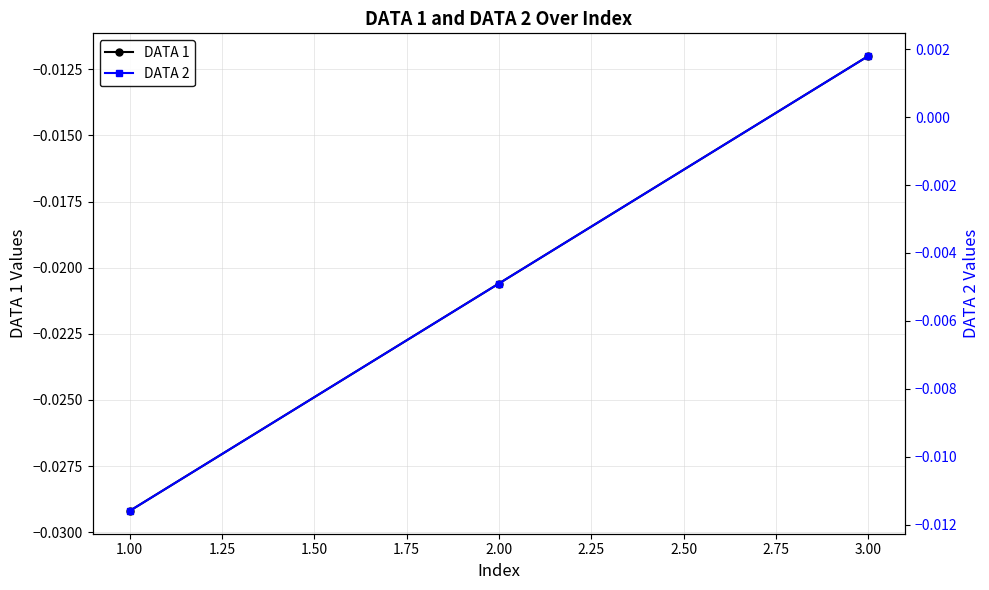

Where is DATA 1 nearest to the value 0?

3.00